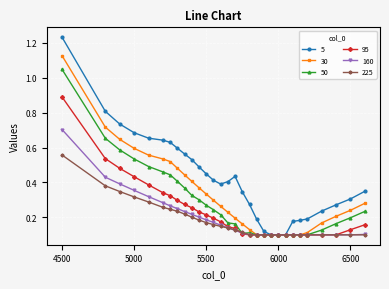

Which series has the widest spread of values?

5